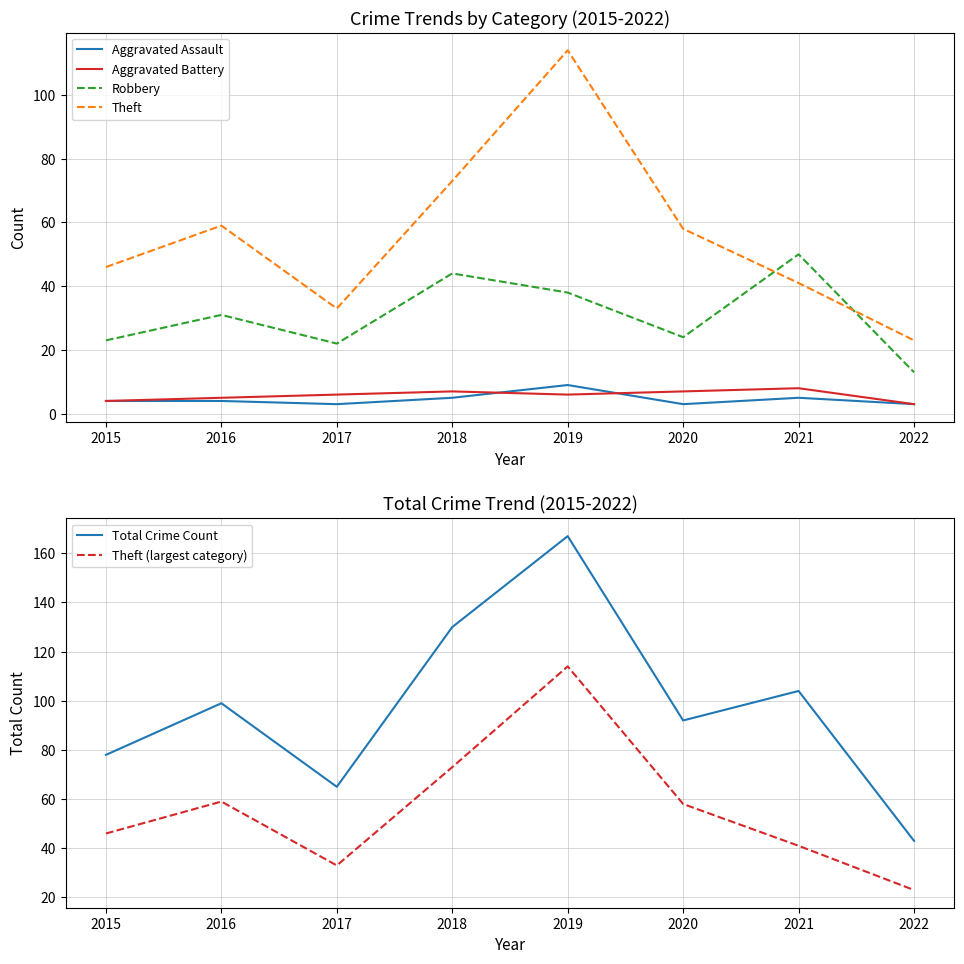

What is the average value of the Robbery series?

31